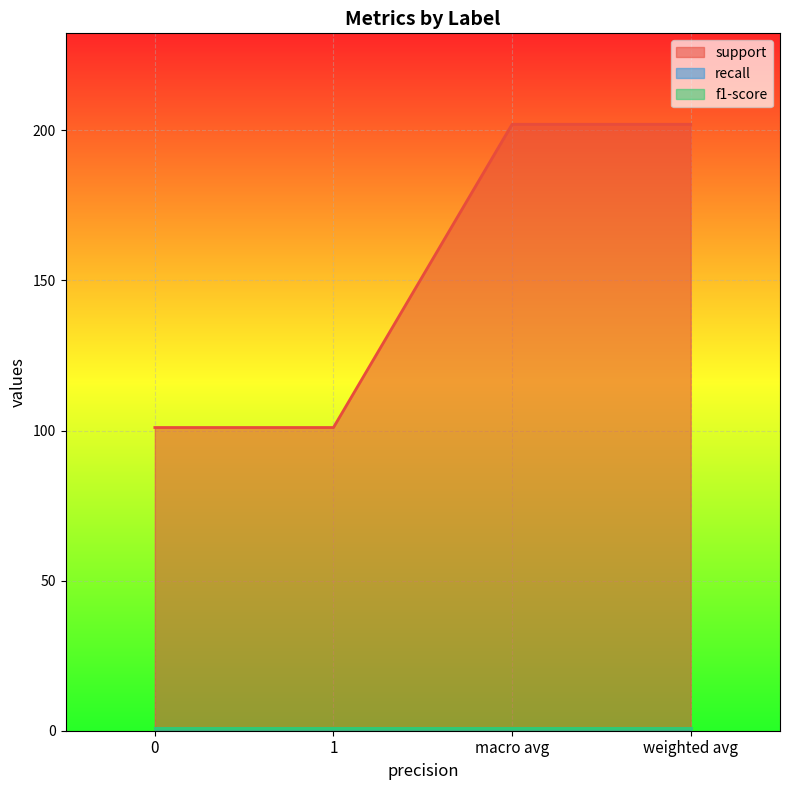

What are all the series names shown in the legend?

support, recall, f1-score